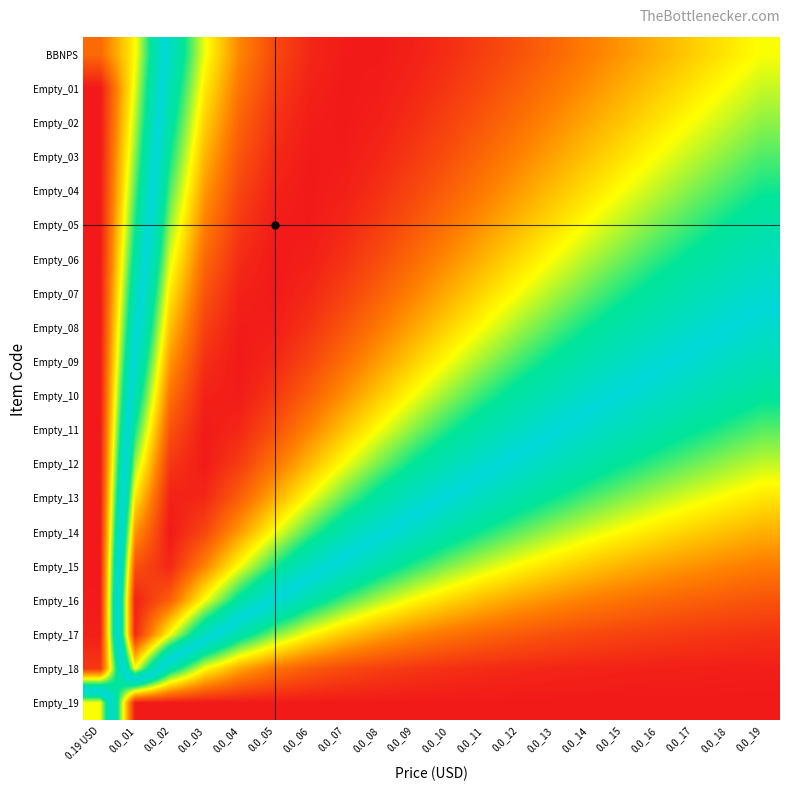

At which category is the sum across all series the highest?

0.0_04